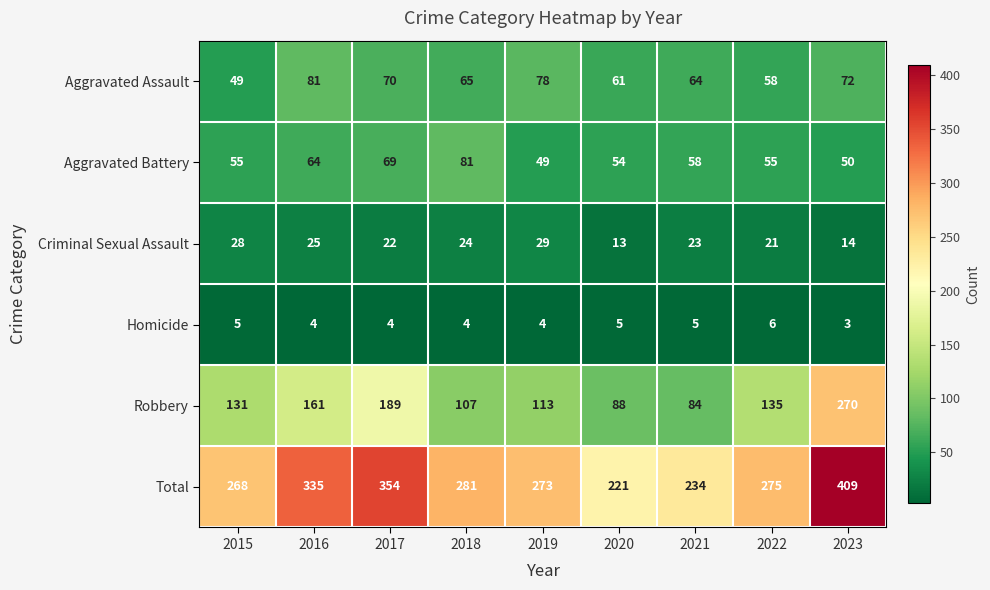

At 2022, list the series in order from largest to smallest.

Total, Robbery, Aggravated Assault, Aggravated Battery, Criminal Sexual Assault, Homicide